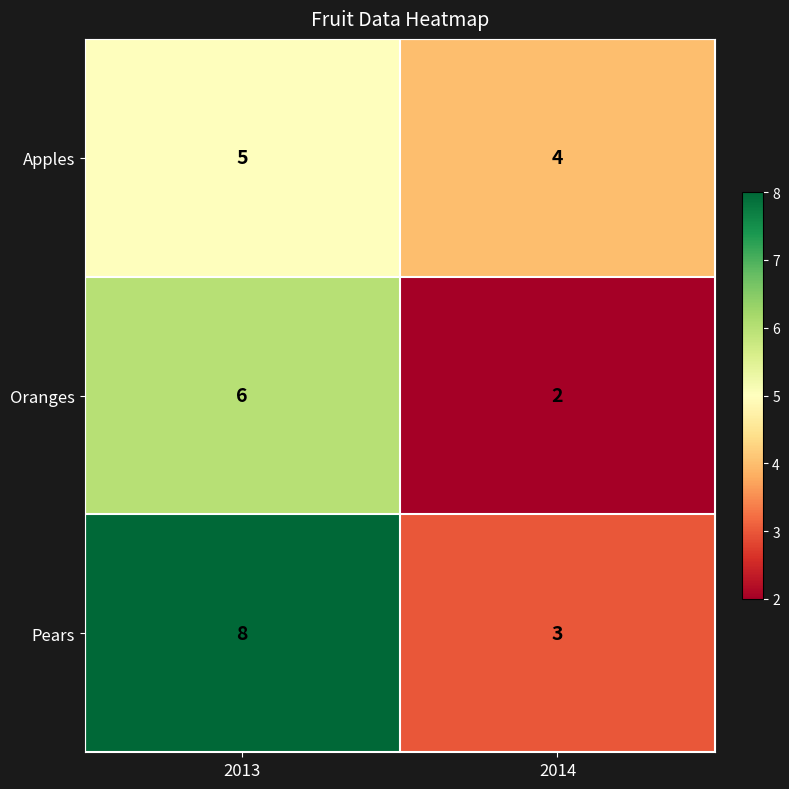

How many data points in Oranges are less than 6?

1